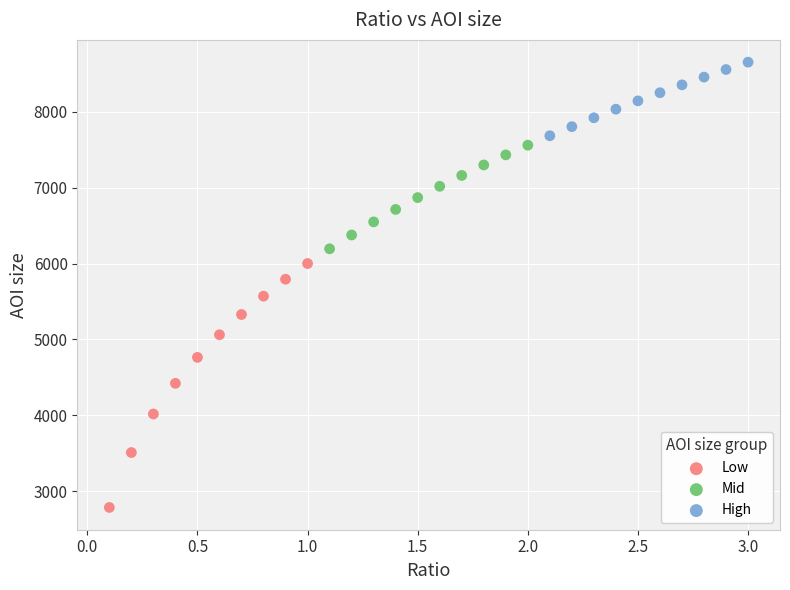

Which series reaches the maximum Y coordinate?

High